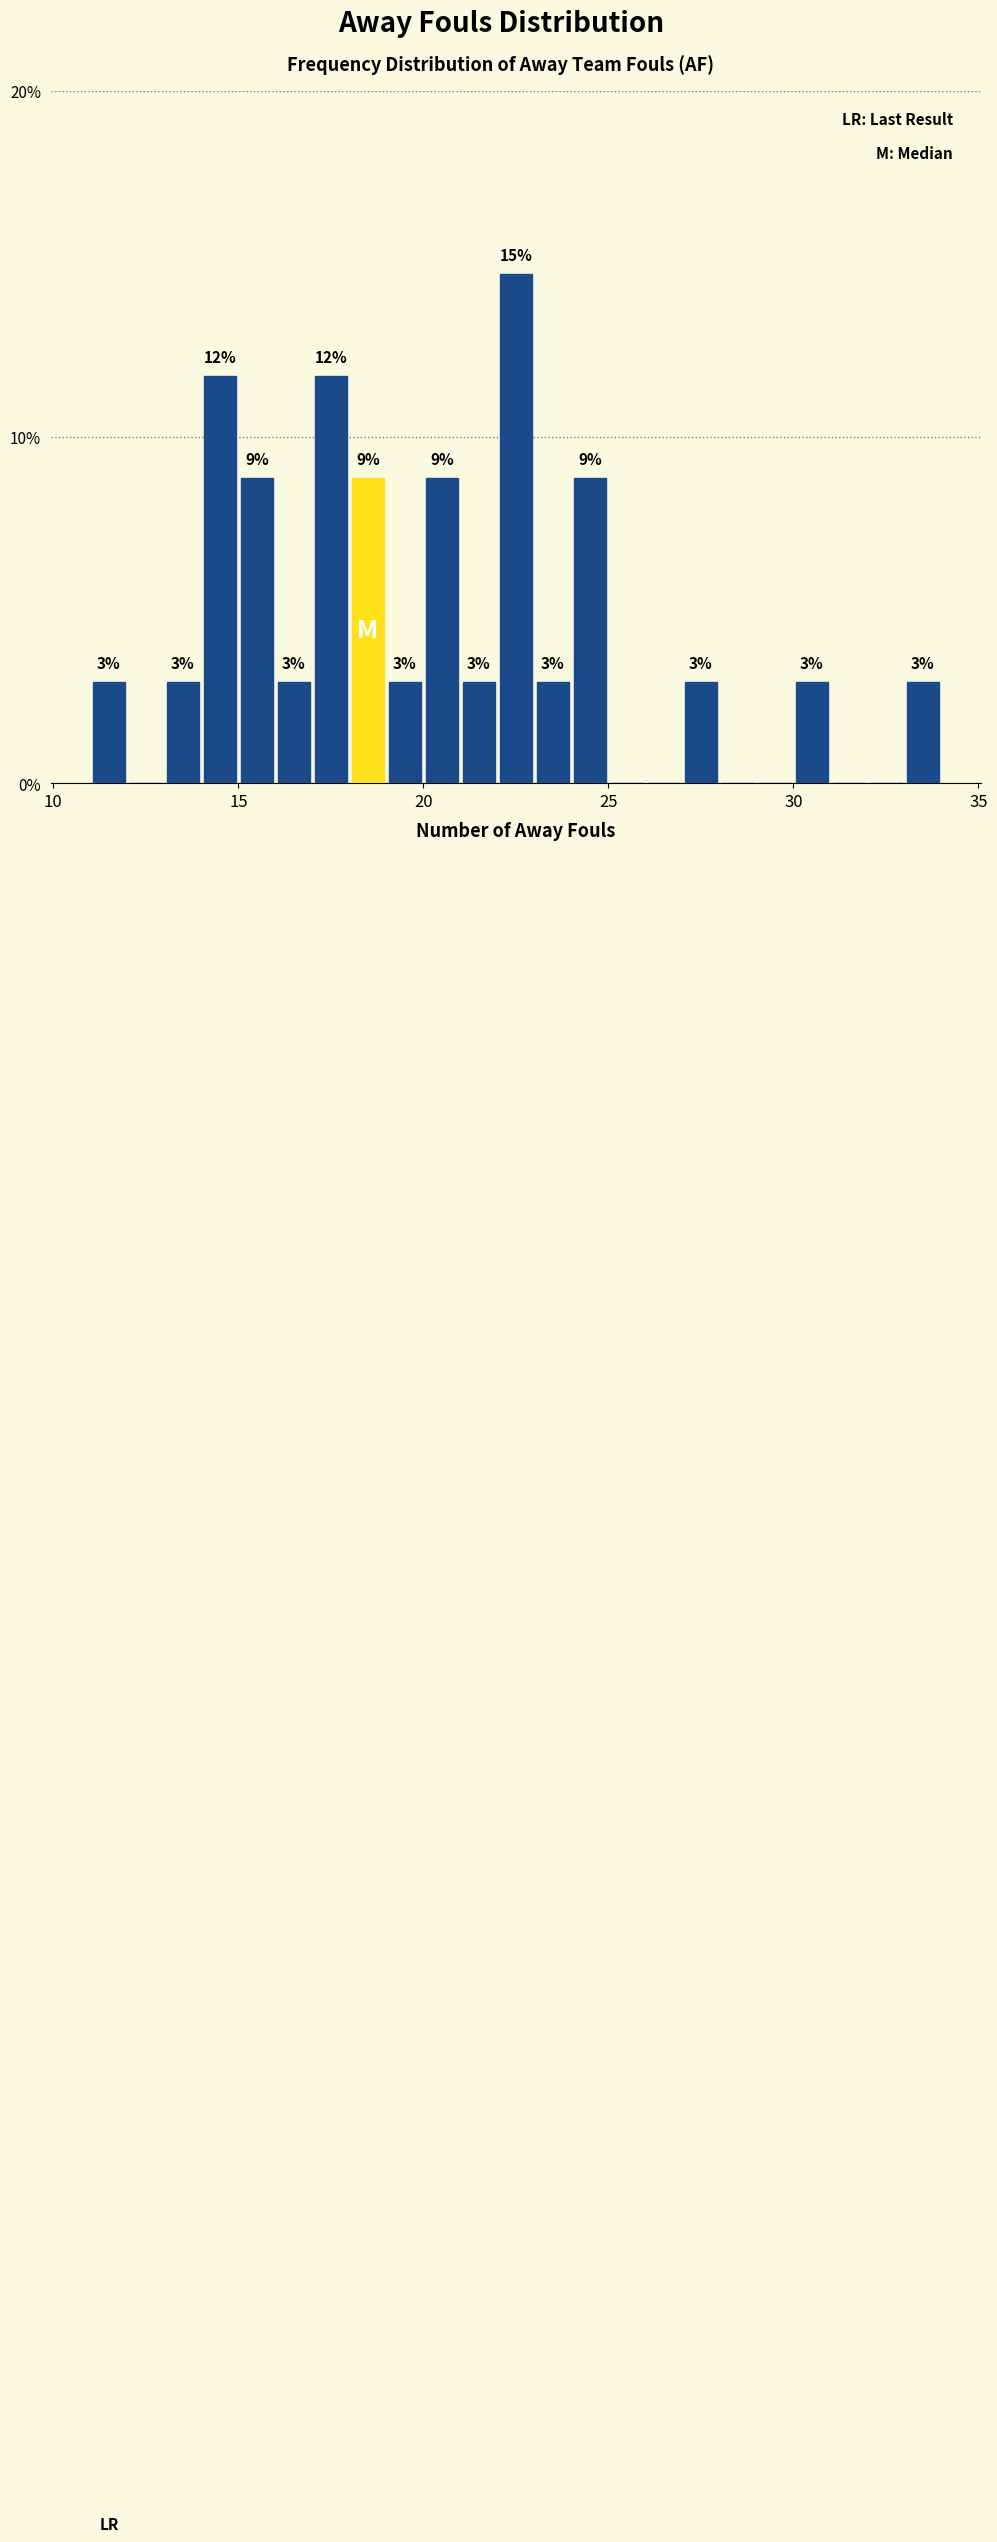

Read against the x-axis, roughly where is the centre of the tallest bar?

22.5